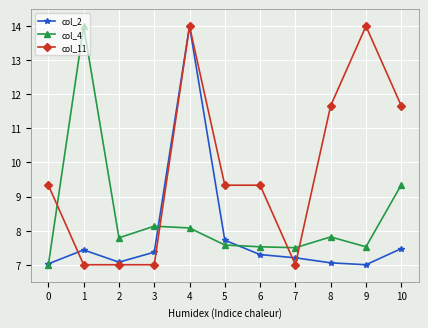

What is the value of the col_4 point at the 5th from the left?

8.1